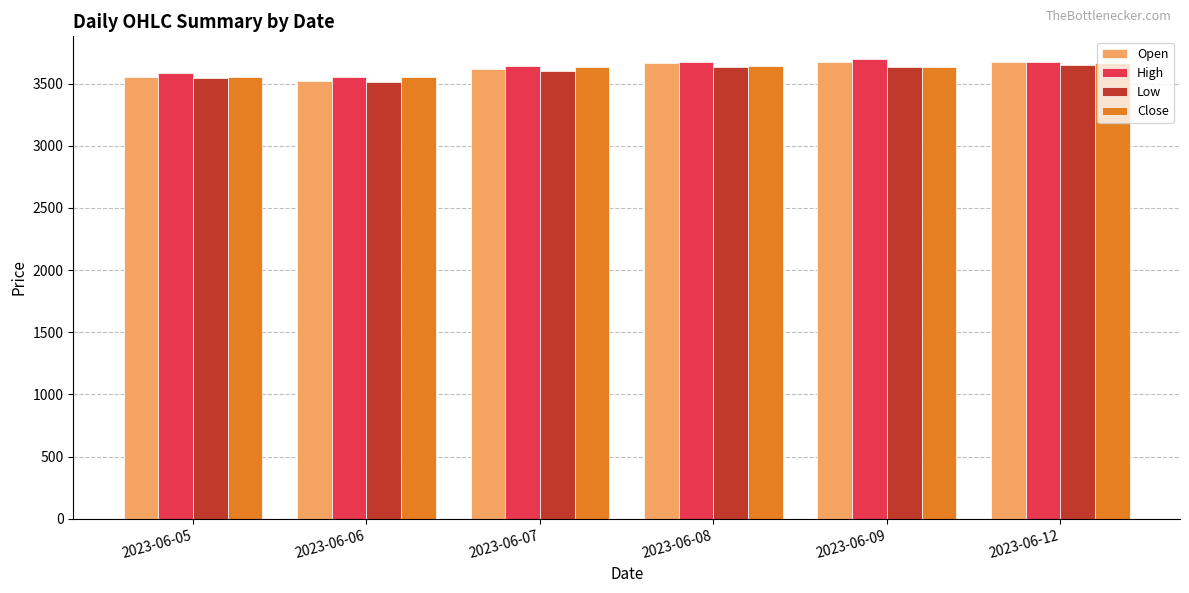

What is the total value across all series at 2023-06-09?

14637.9